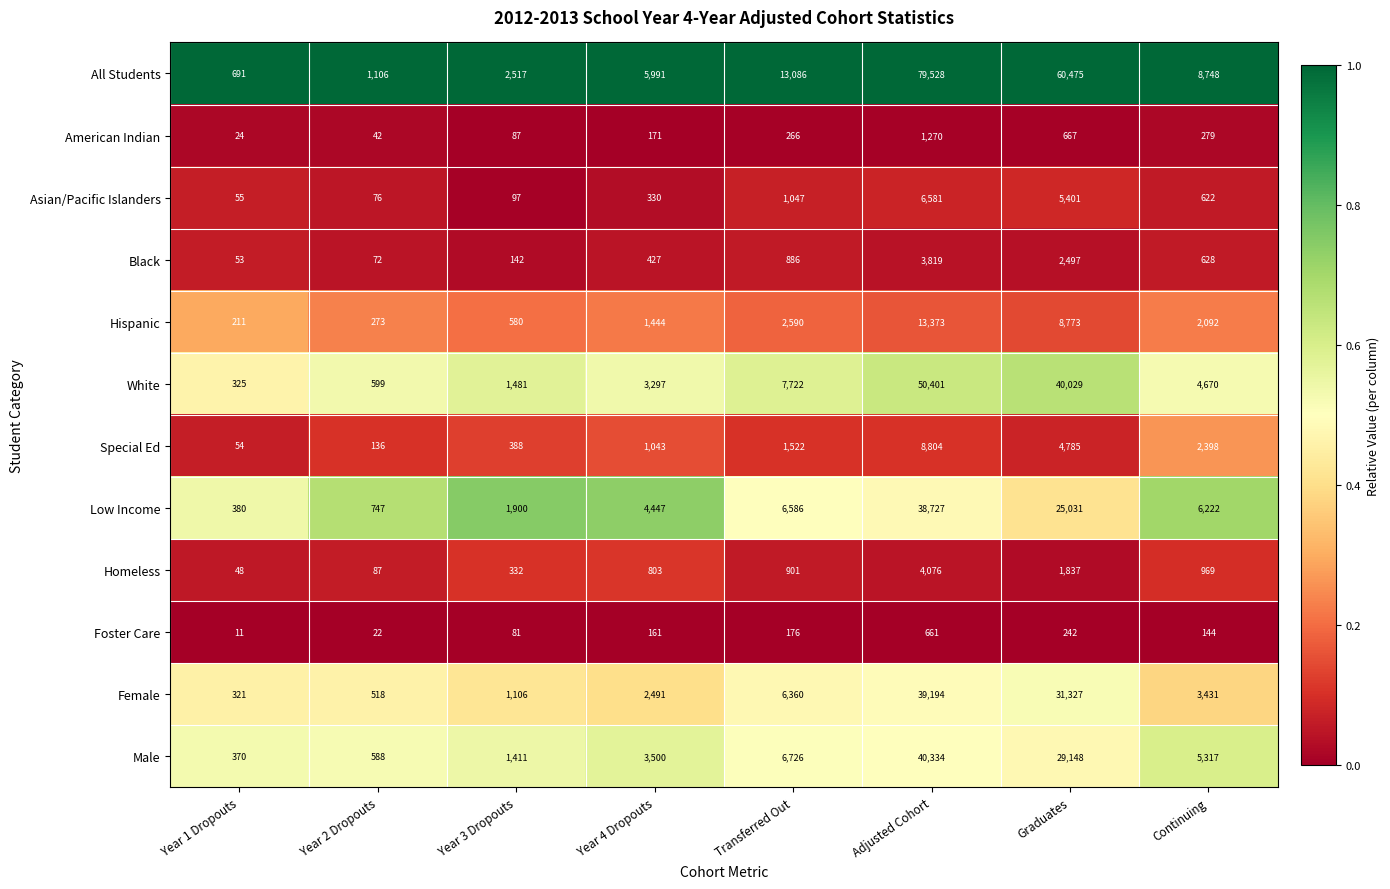

What is the maximum value shown in the chart?

79528